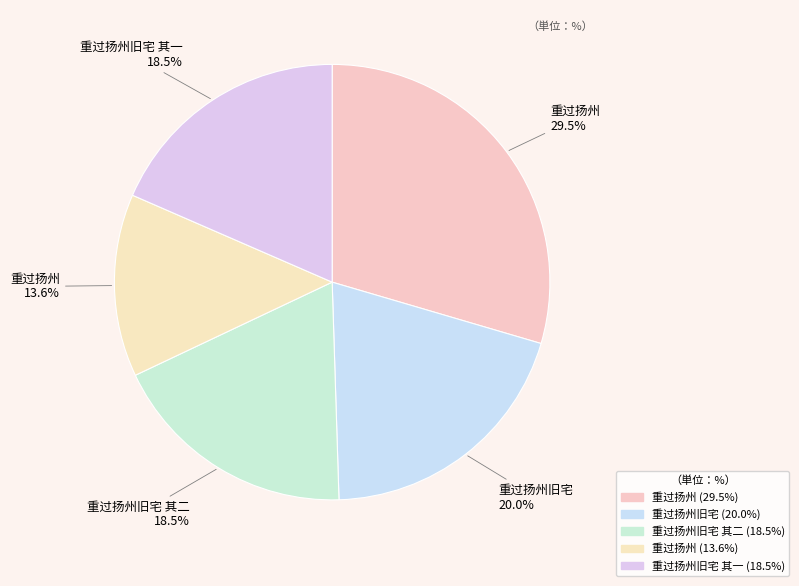

How many slices are in this pie chart?

5